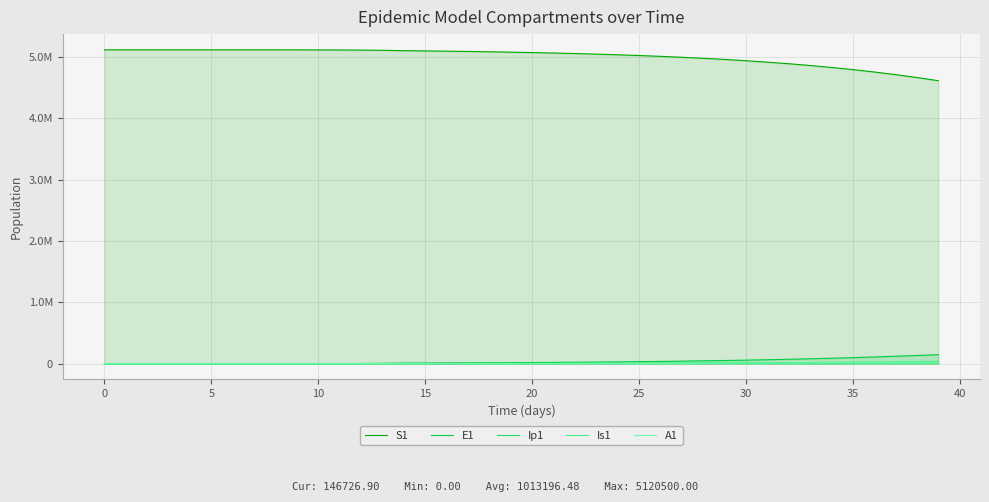

What are all the series names shown in the legend?

S1, E1, Ip1, Is1, A1